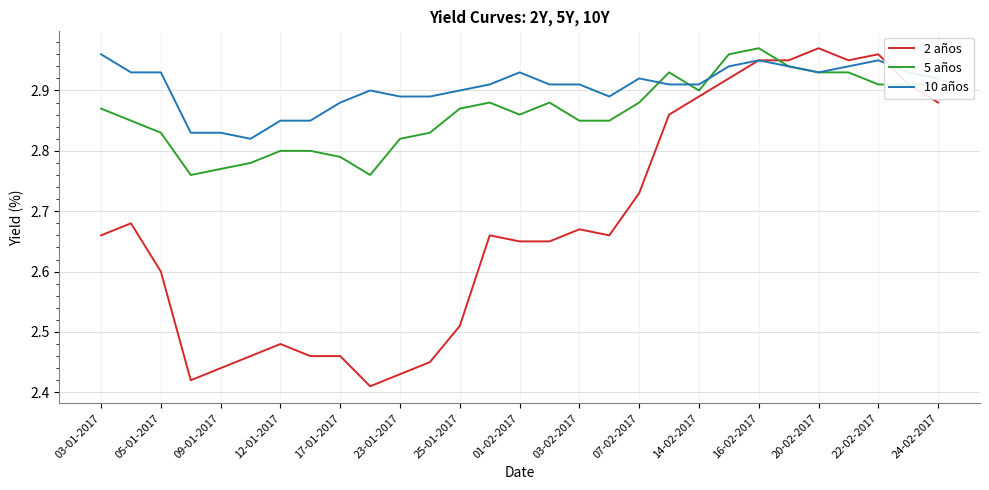

Which series has the largest range (max minus min)?

2 años